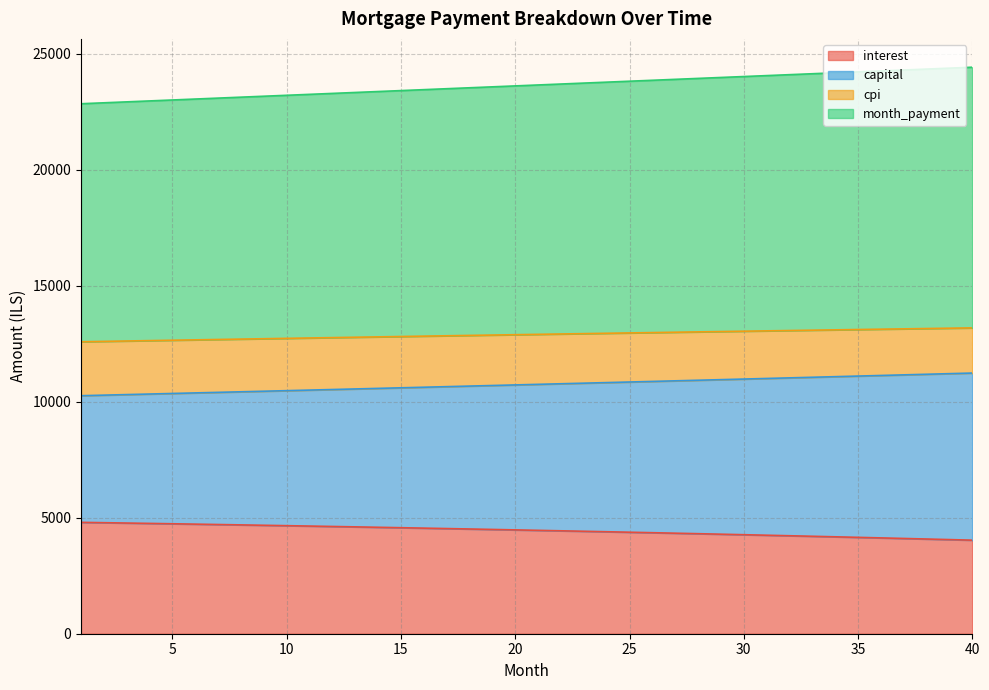

Count the number of data series in this chart.

4